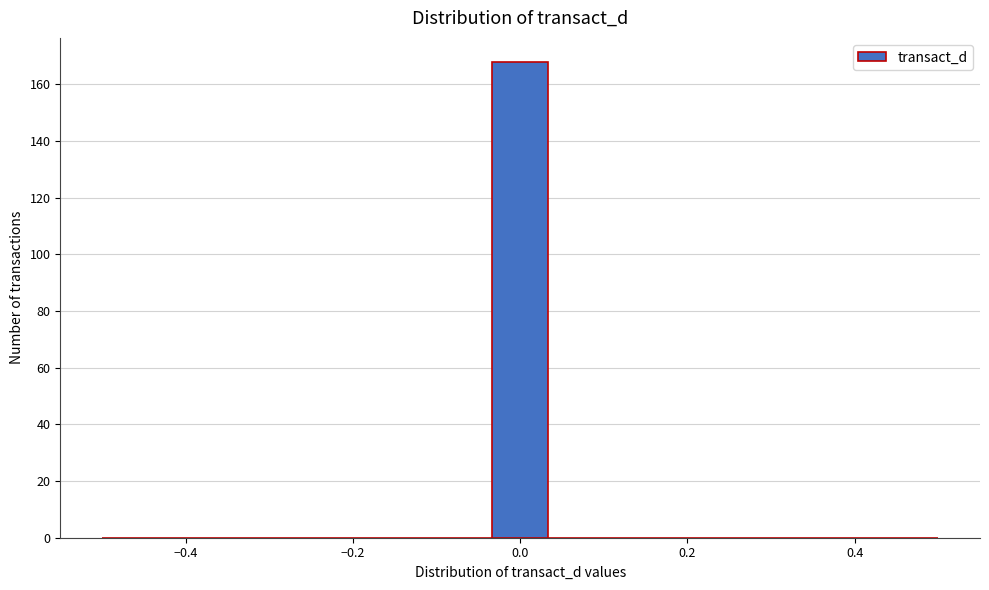

Around what value on the x-axis is the tallest bar? Give the approximate position of its centre, as read against the axis.

0.00